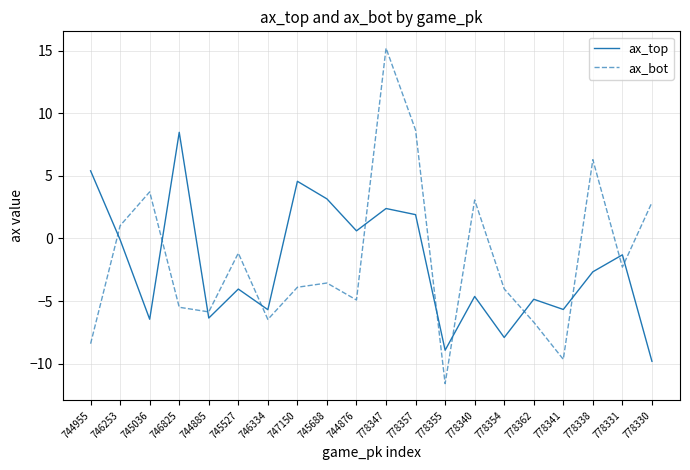

Is the value of ax_top at 745036 greater than the value of ax_bot at 778354?

No